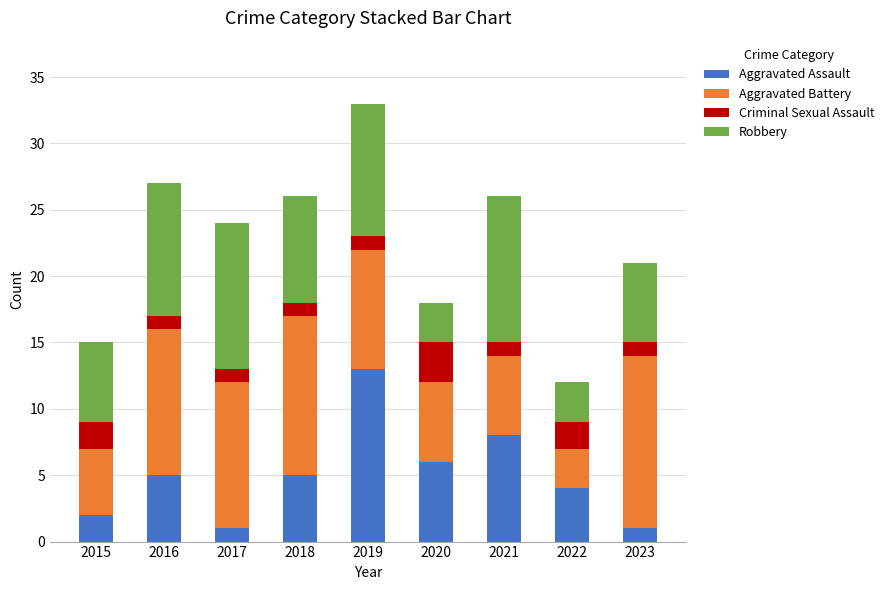

What is the sum of all Aggravated Assault values?

45